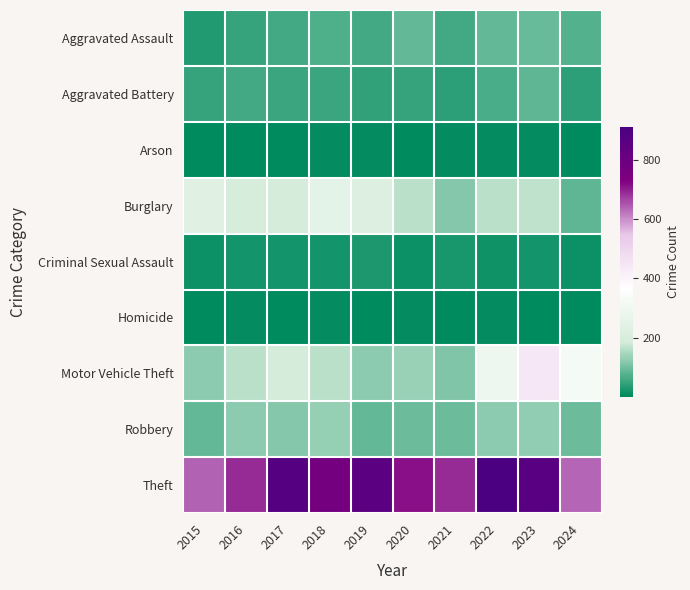

What is the difference between the highest and lowest values at 2024?

631